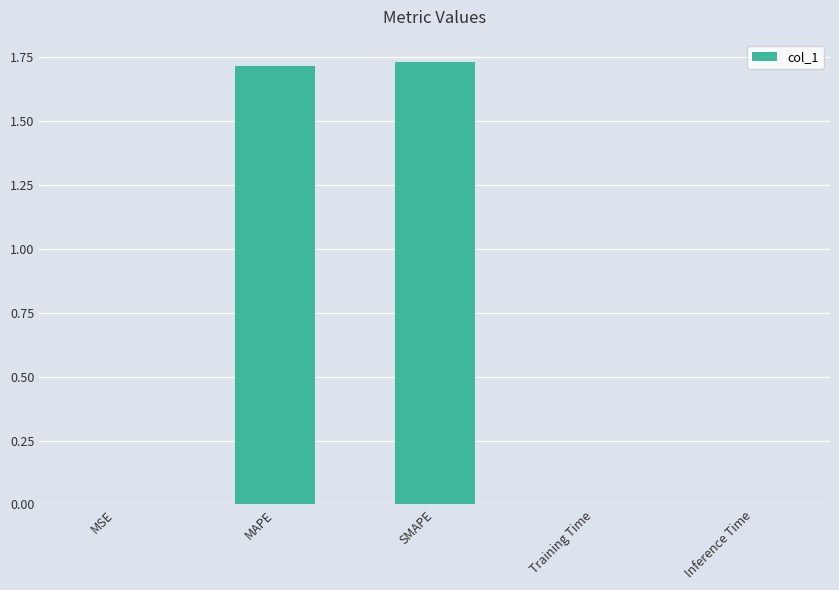

Between SMAPE and Inference Time, which is larger?

SMAPE